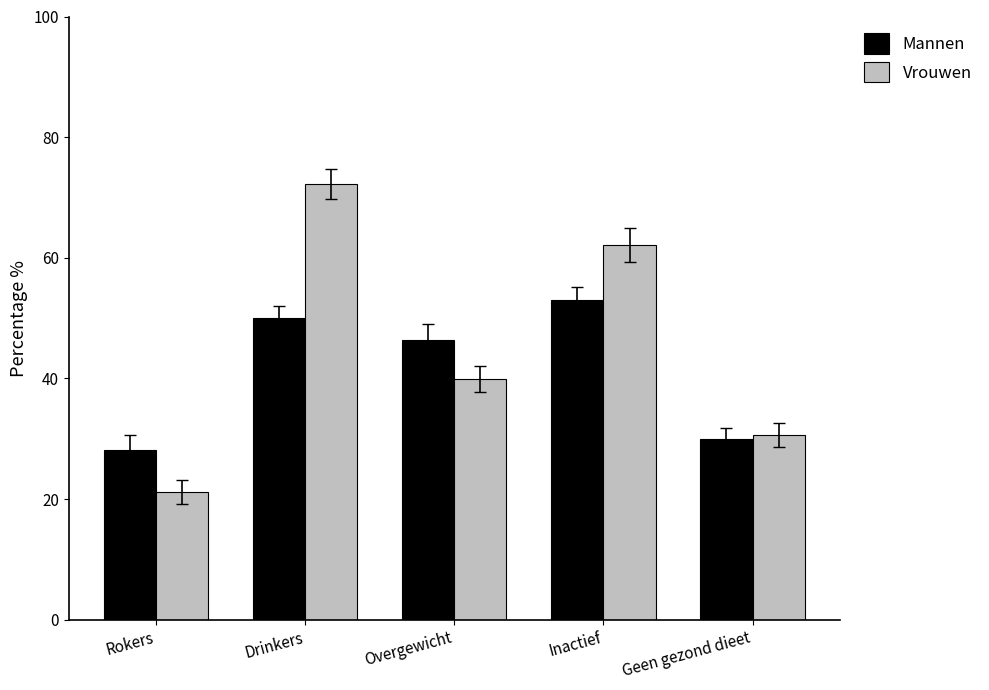

What position from the right is Overgewicht?

3